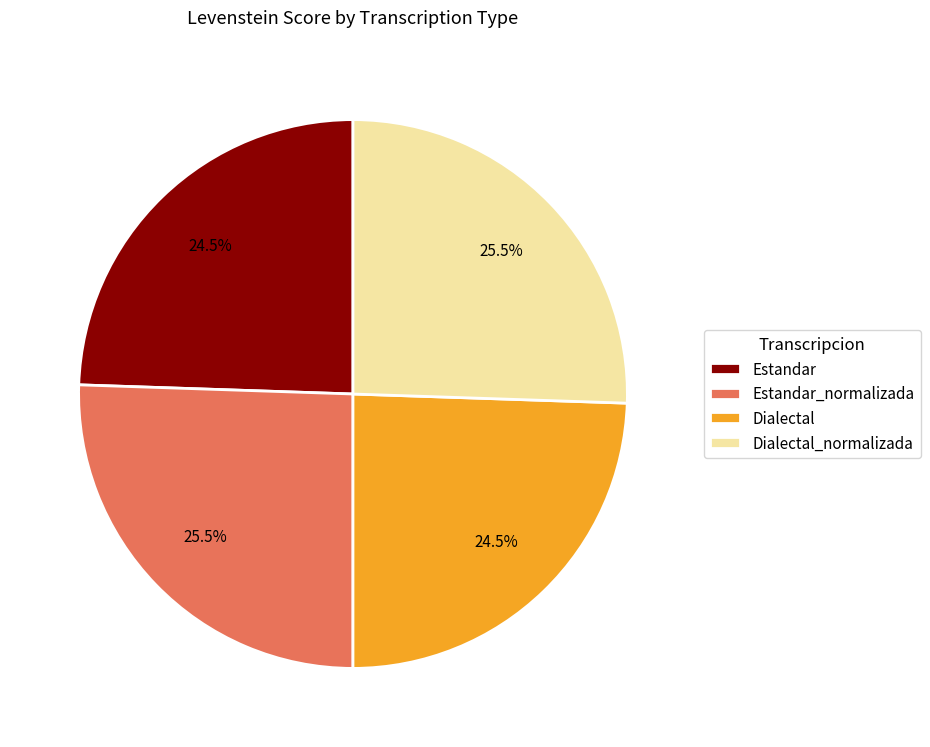

Is Dialectal_normalizada the majority of the pie?

No